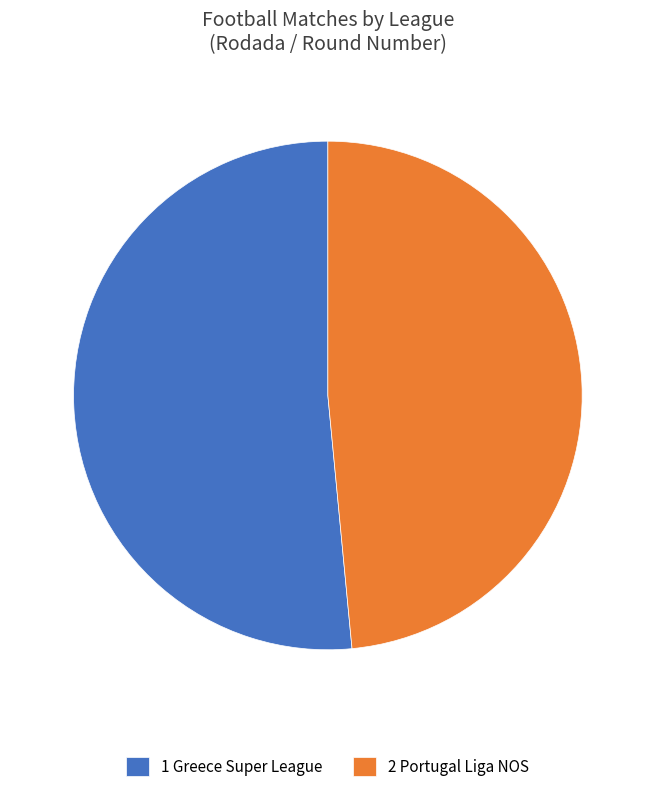

Do 2 Portugal Liga NOS and 1 Greece Super League together represent more than half of the pie?

Yes